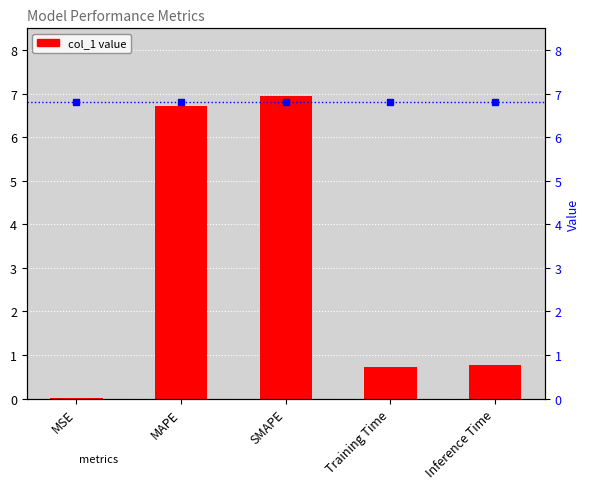

How many bars are there in total?

5